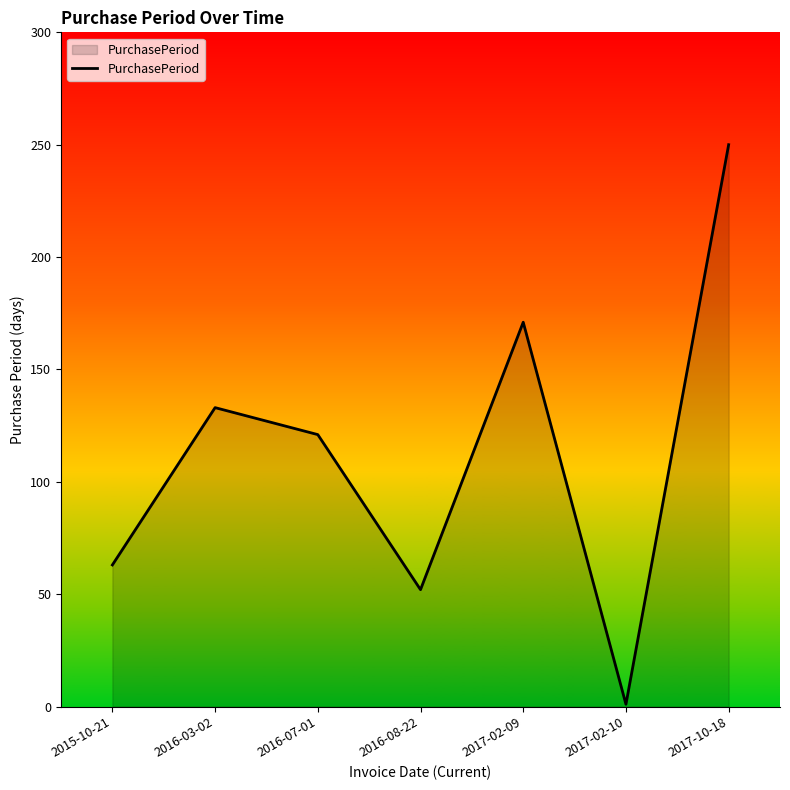

What is the sum of the values at 2017-10-18 and 2016-03-02?

383